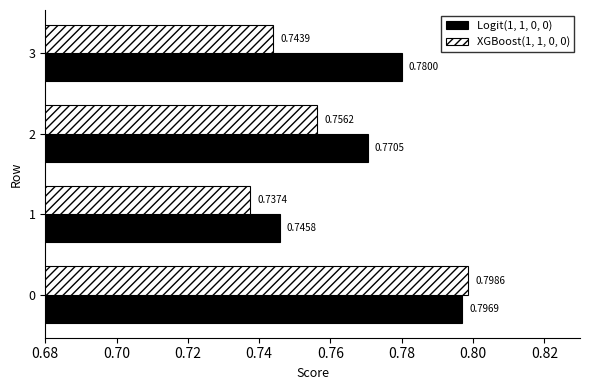

List the series in order of their overall mean, highest first.

Logit(1, 1, 0, 0), XGBoost(1, 1, 0, 0)